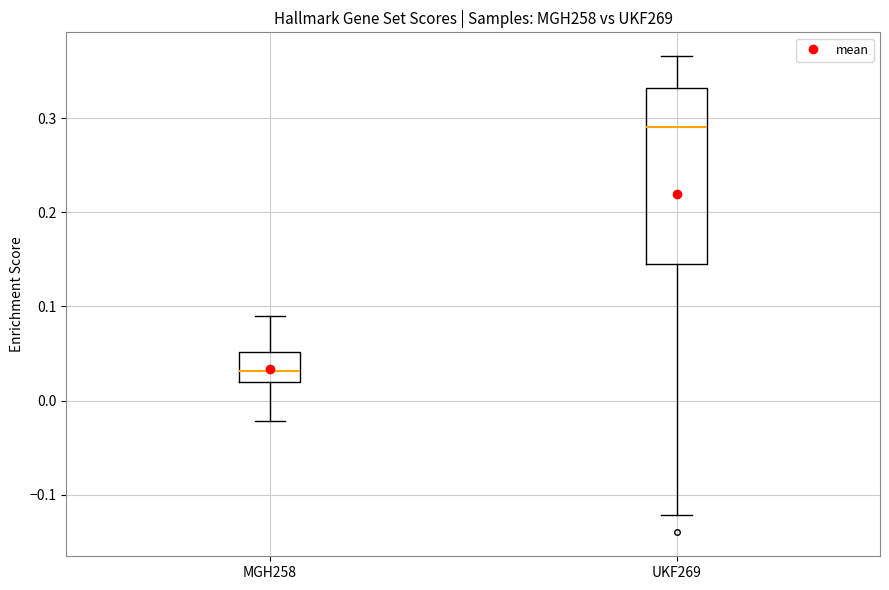

Which box's median line is the lowest?

MGH258